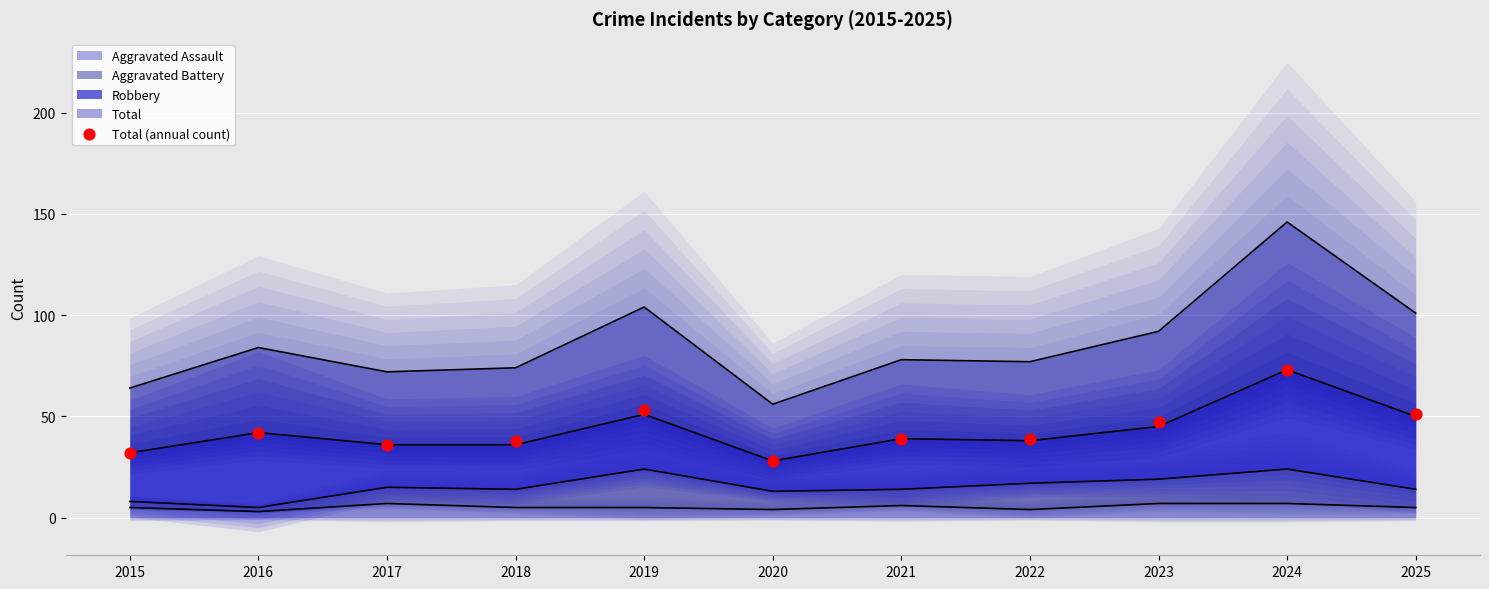

What is the change in value from 2017 to 2025?

+15